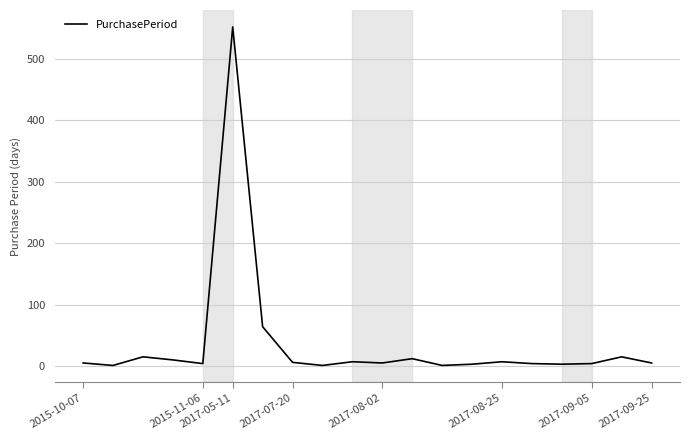

What is the difference between the maximum and minimum values?

551